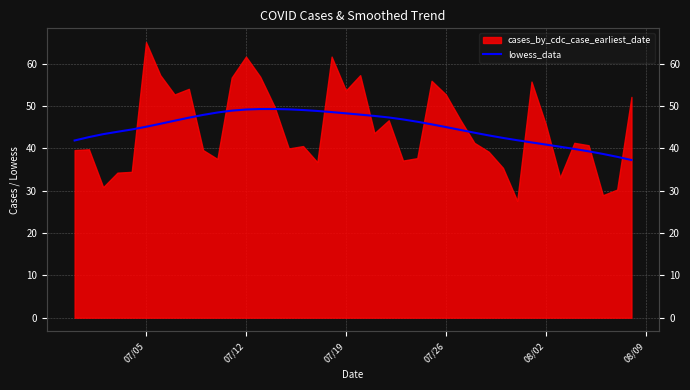

The value at 22 is 14.2. True or false?

False